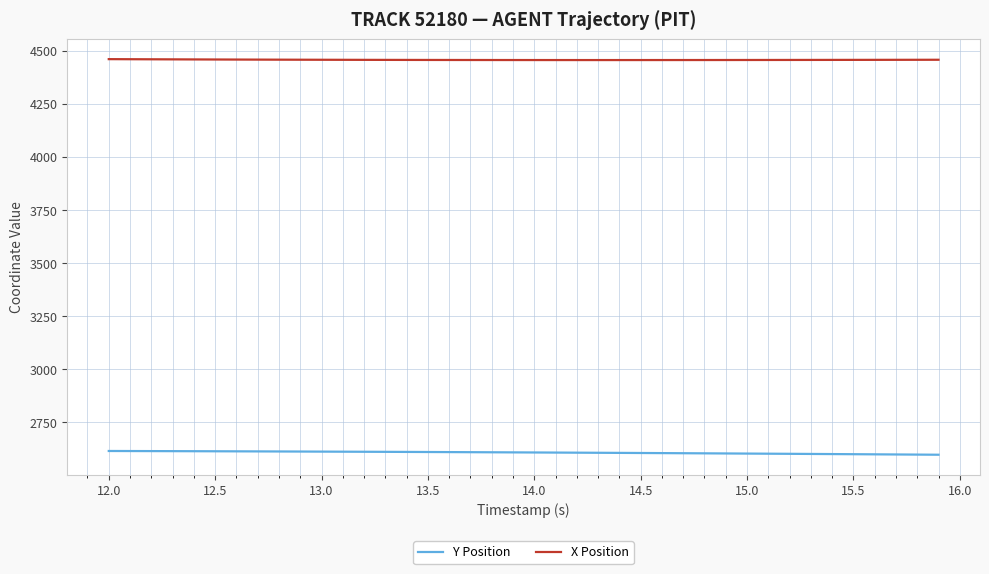

Rank the series by their maximum value, from lowest to highest.

Y Position, X Position